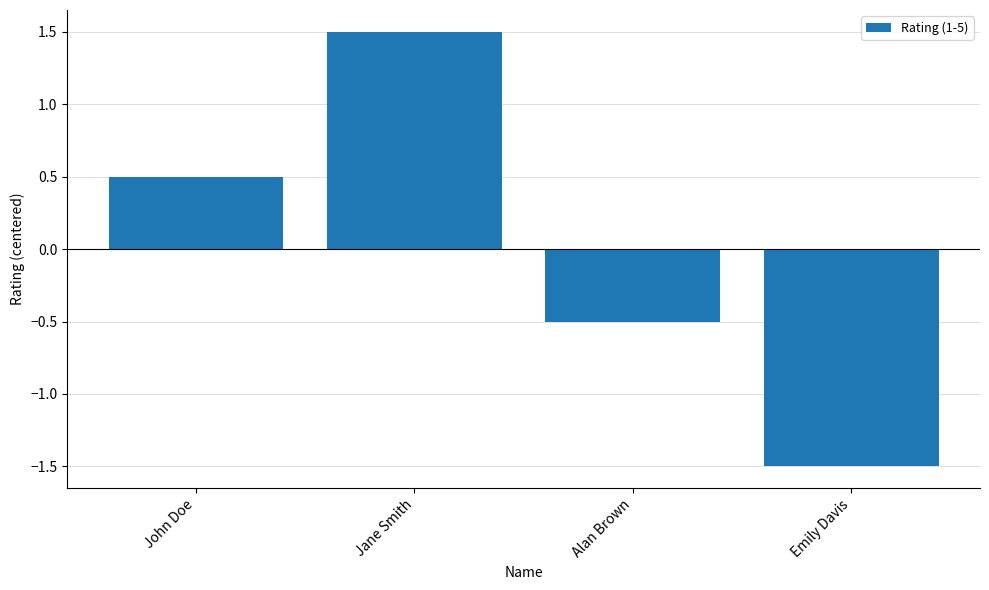

What is the label of the 2nd bar from the right?

Alan Brown